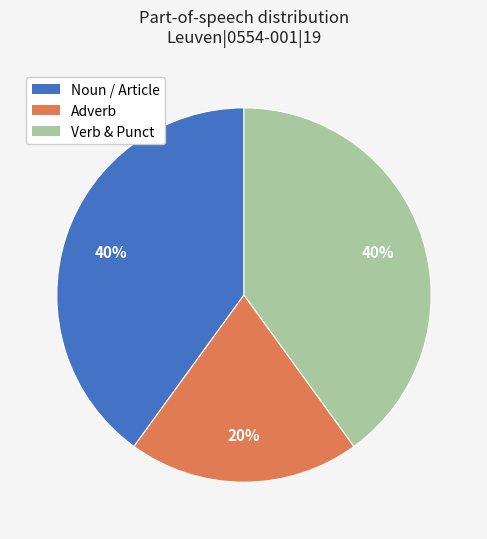

Is there a majority slice in this chart?

No